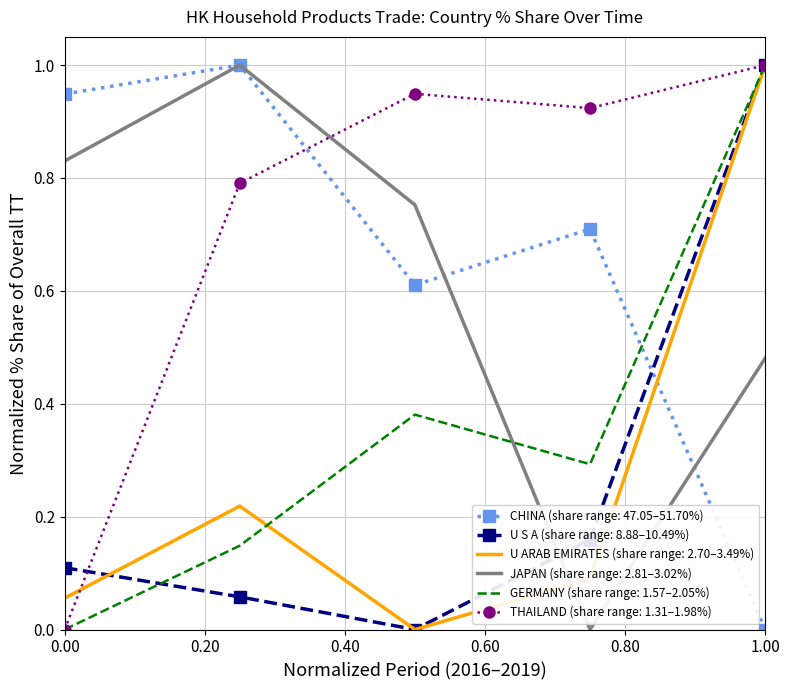

What is the highest value of the U S A (share range: 8.88–10.49%) series?

1.0